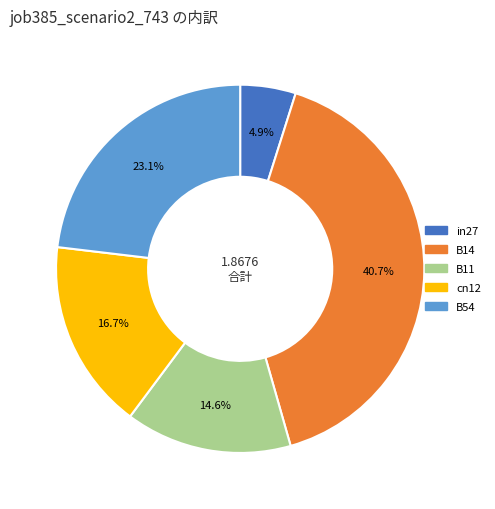

Is it true that B11 is 15% of the pie?

True